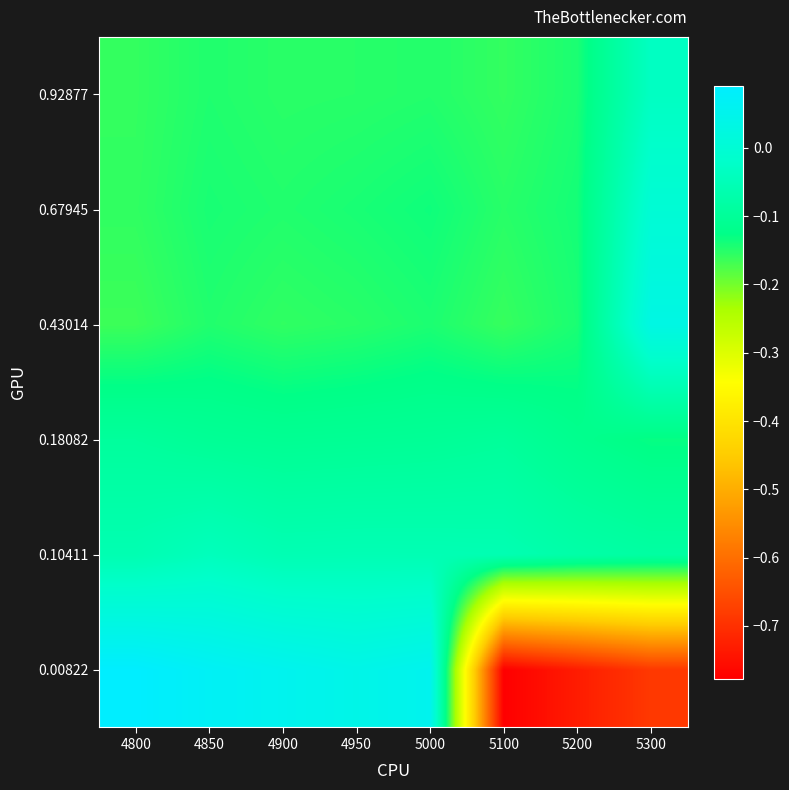

Between 4950 and 5000, which series saw the biggest shift?

0.00822